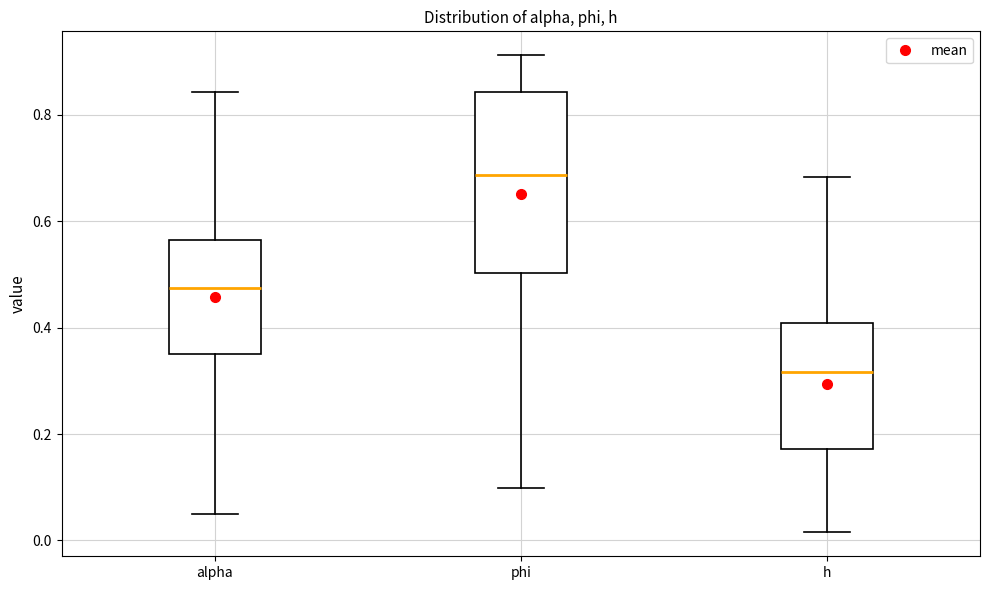

Reading left to right, read every box against the y-axis: the position of its median line, the range the box covers, and the ends of its whiskers. The values are not printed on the chart, so give them approximately, as read against the axis.

alpha: median 0.48, box 0.36 to 0.56, whiskers 0.06 to 0.84
phi: median 0.68, box 0.50 to 0.84, whiskers 0.10 to 0.92
h: median 0.32, box 0.18 to 0.40, whiskers 0.02 to 0.68